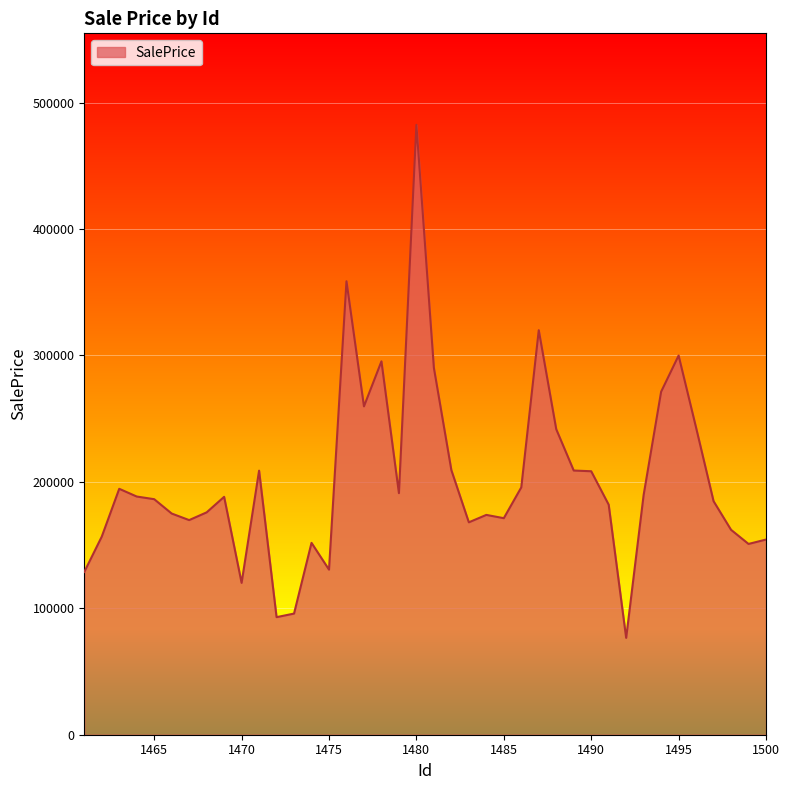

What is the smallest value displayed?

76629.6